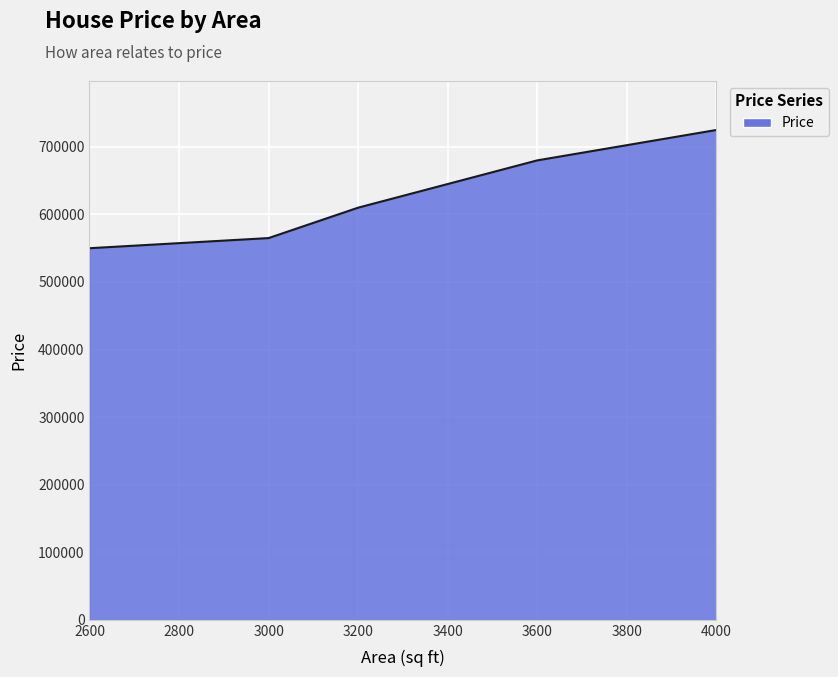

The value at 3600 is 949383. True or false?

False